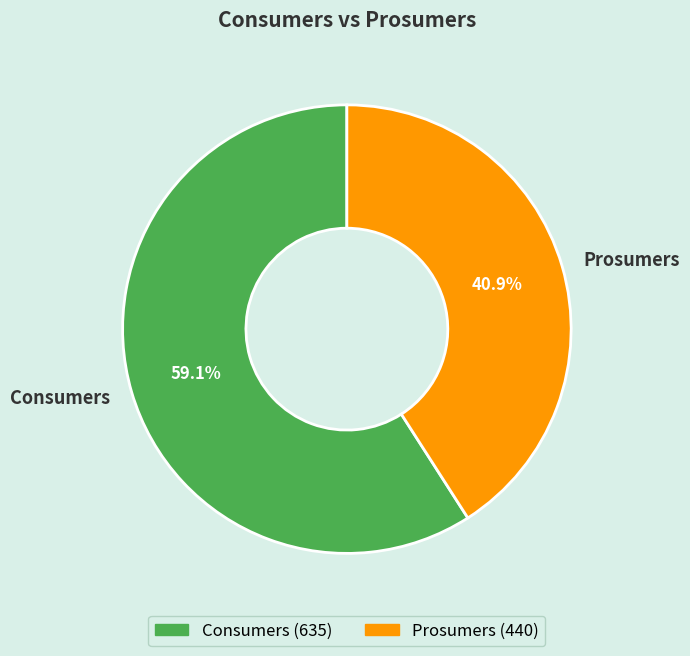

Count the number of slices in the pie.

2